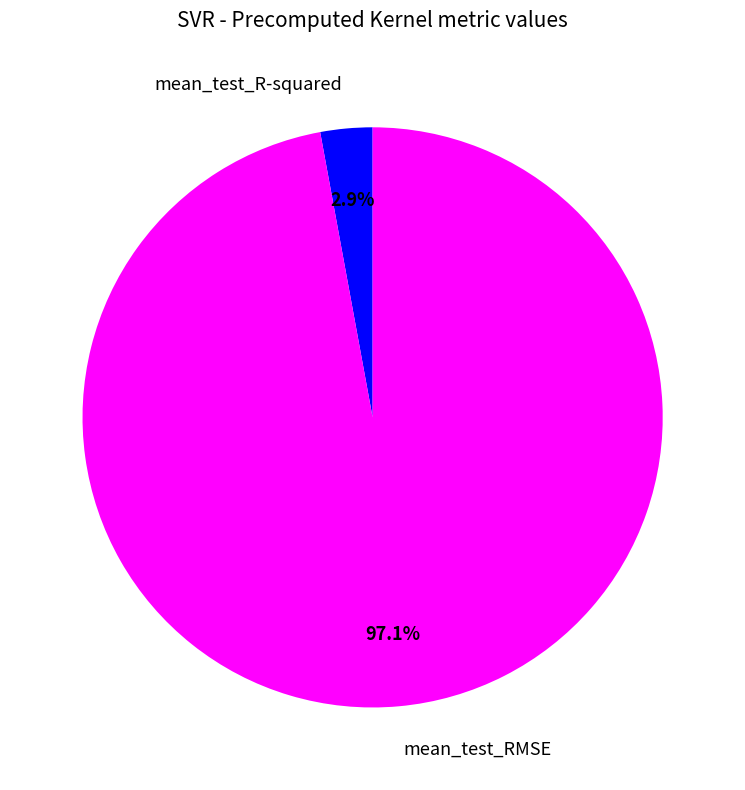

The mean_test_R-squared slice represents 3% of the pie. True or false?

True